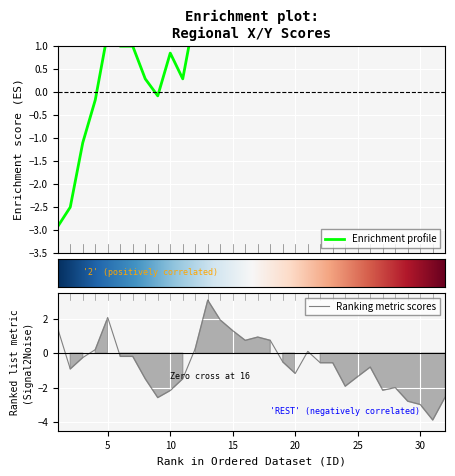

Reading left to right, extract all data points from this chart.

X: -2.9	-2.5	-1.1	-0.2	1.3	1.0	1.0	0.3	-0.1	0.8	0.3	1.7	3.7	3.8	3.3	2.4	2.4	2.6	2.0	1.9	2.9	3.2	3.2	2.7	3.4	2.8	3.1	1.8	1.2	2.3	1.6	3.8
Y: 1.4	-0.9	-0.3	0.2	2.1	-0.2	-0.2	-1.5	-2.6	-2.2	-1.5	0.3	3.1	1.9	1.3	0.7	0.9	0.7	-0.5	-1.2	0.1	-0.6	-0.6	-1.9	-1.4	-0.8	-2.1	-2.0	-2.8	-3.0	-3.9	-2.5